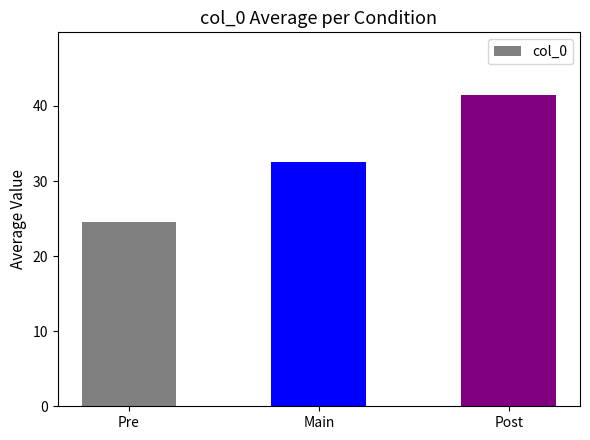

What is the change in value from Main to Post?

+9.0